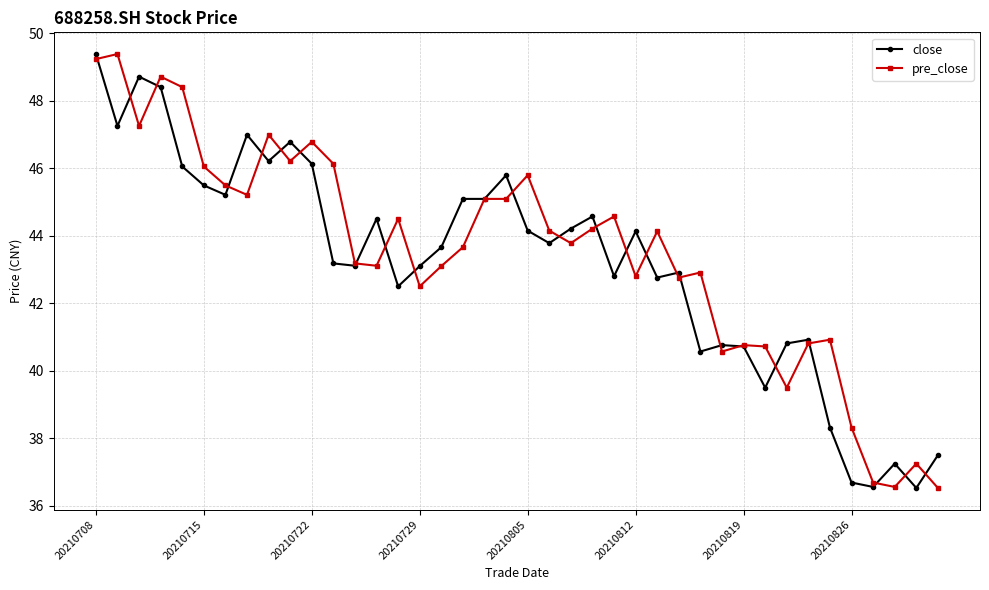

What is the average value of the close series?

43.2